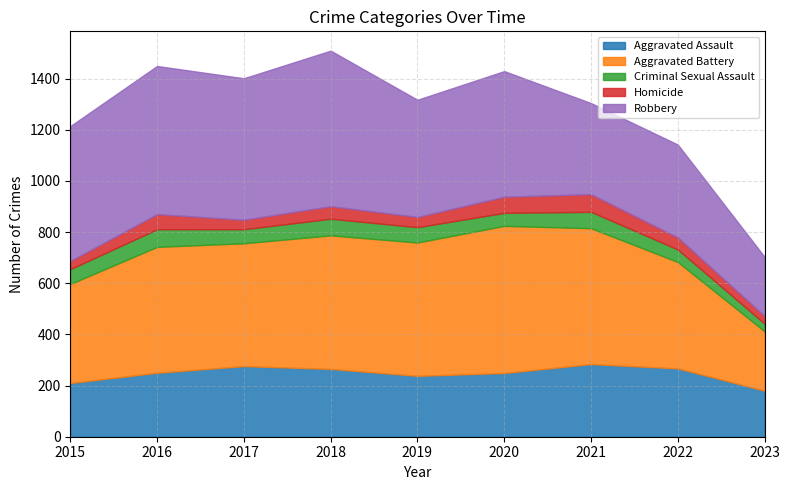

Which has a higher value, 2019 or 2018?

2018